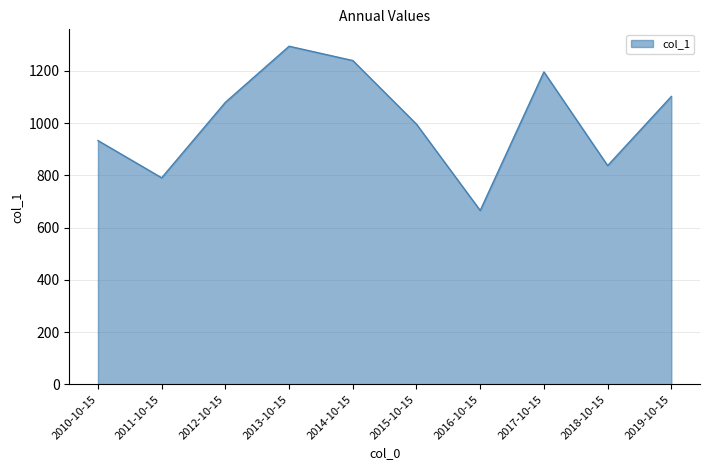

Rank the categories by value from lowest to highest.

2016-10-15, 2011-10-15, 2018-10-15, 2010-10-15, 2015-10-15, 2012-10-15, 2019-10-15, 2017-10-15, 2014-10-15, 2013-10-15